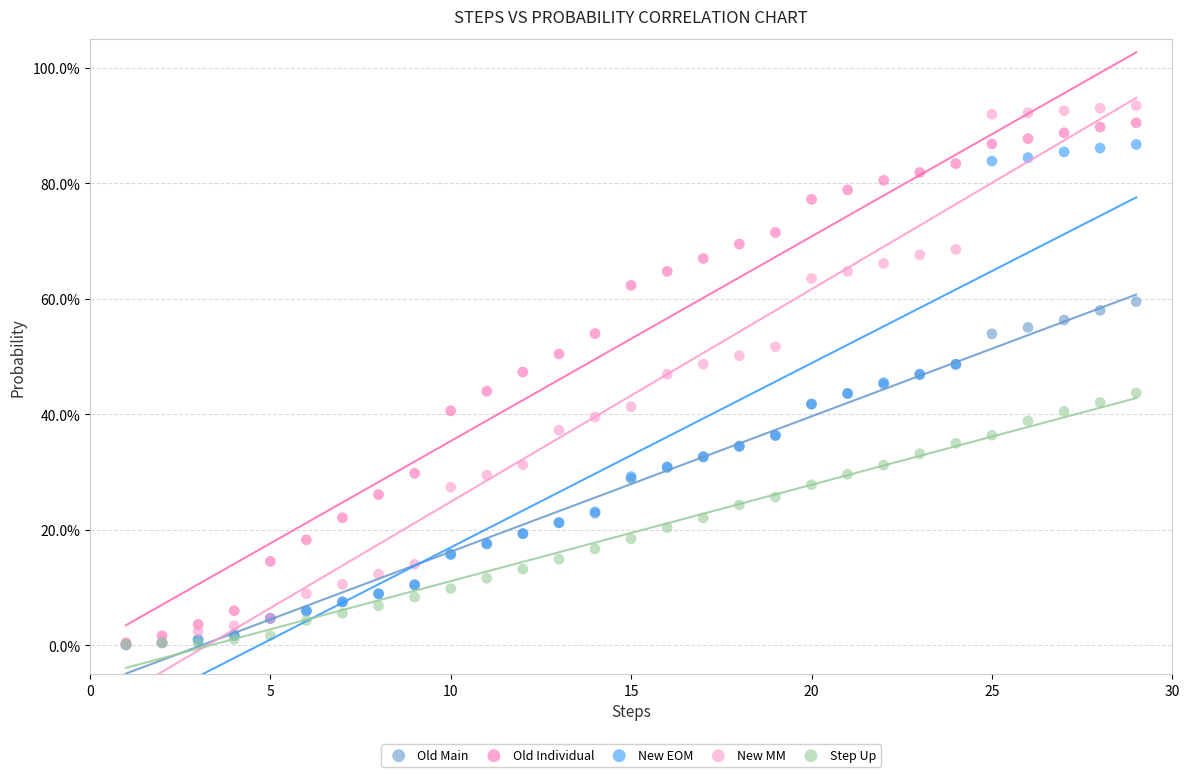

What are all the series names shown in the legend?

Old Main, Old Individual, New EOM, New MM, Step Up